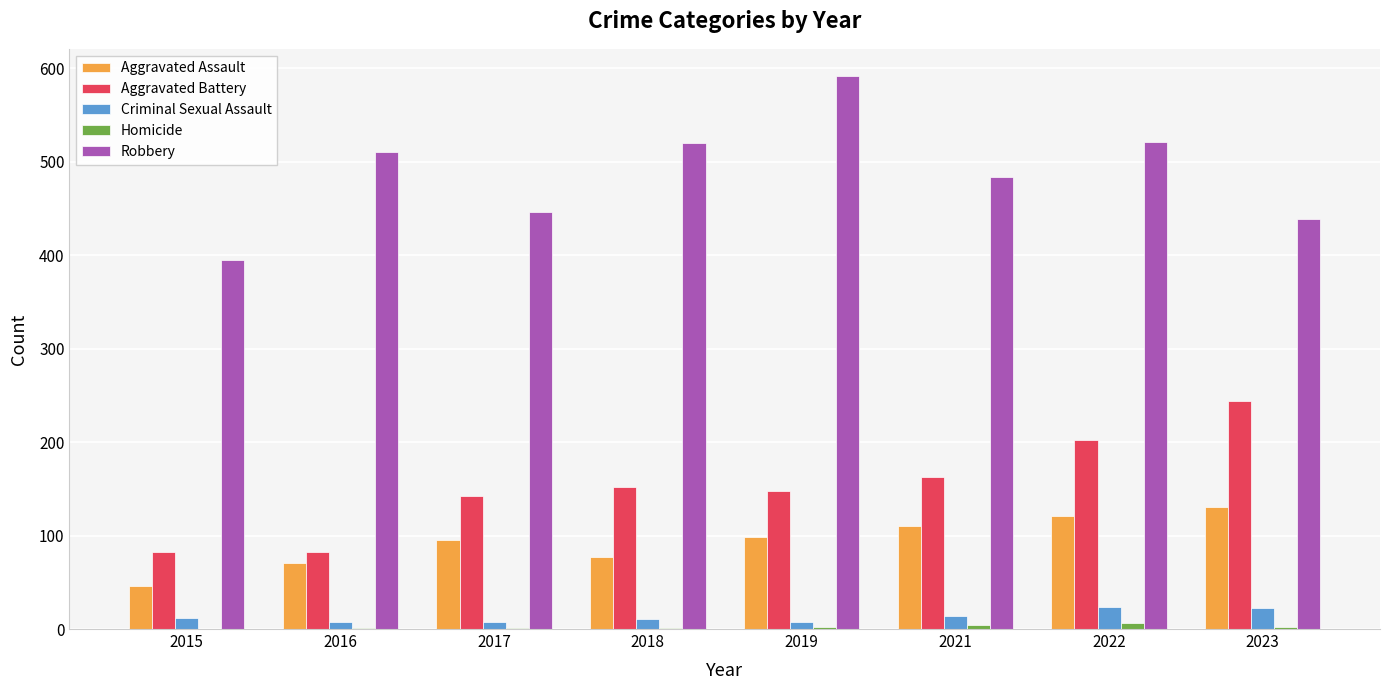

Which series has the largest total across all categories?

Robbery